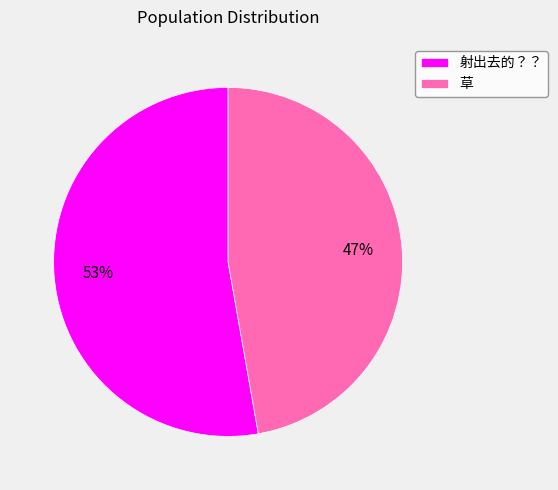

Count the number of slices in the pie.

2